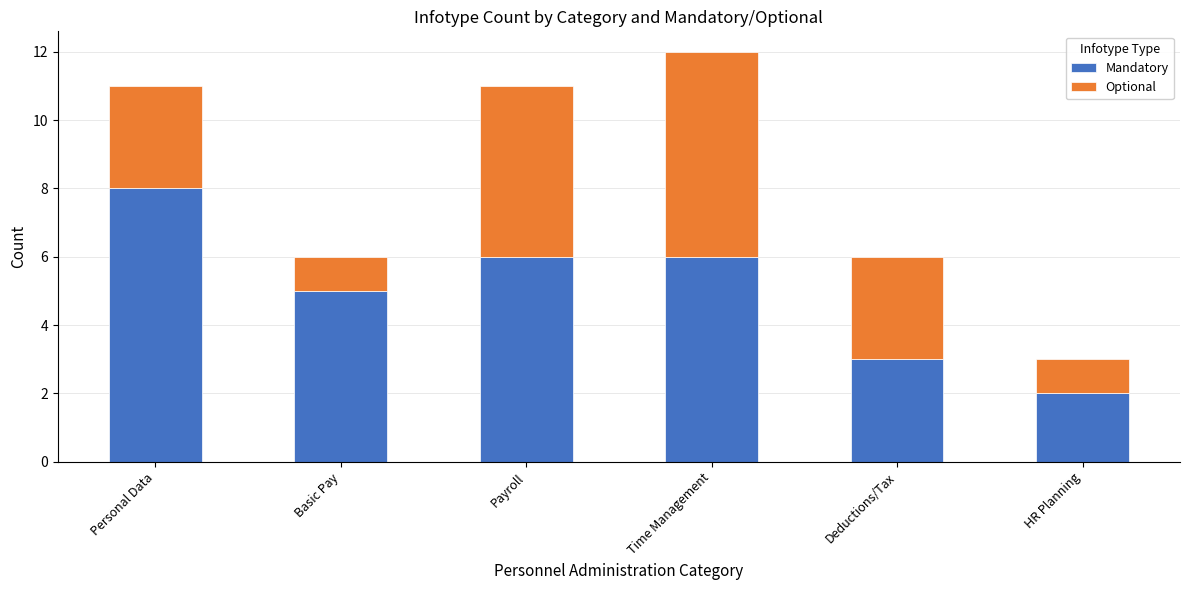

What is the highest value of the Mandatory series?

8